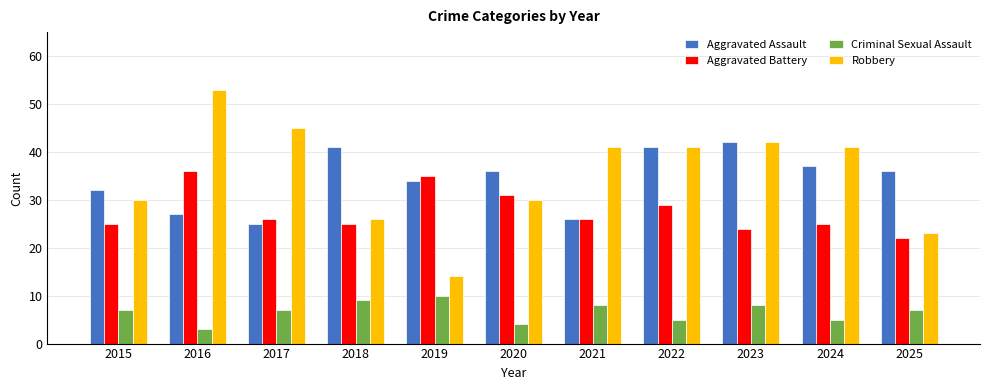

What is the value of the Criminal Sexual Assault bar at the 1st from the left?

7